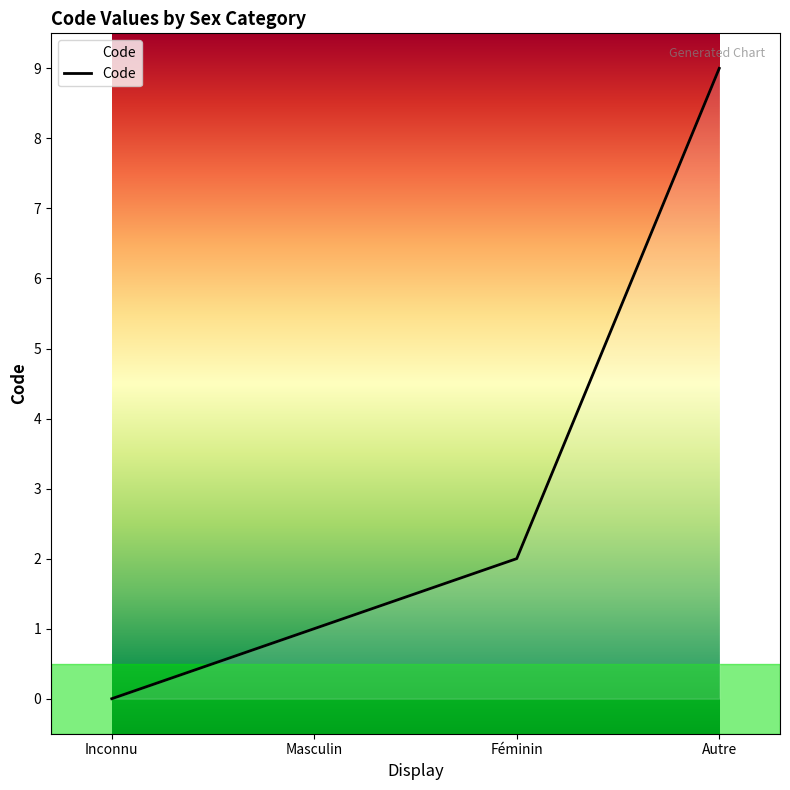

What is the difference between the values at Autre and Masculin?

8